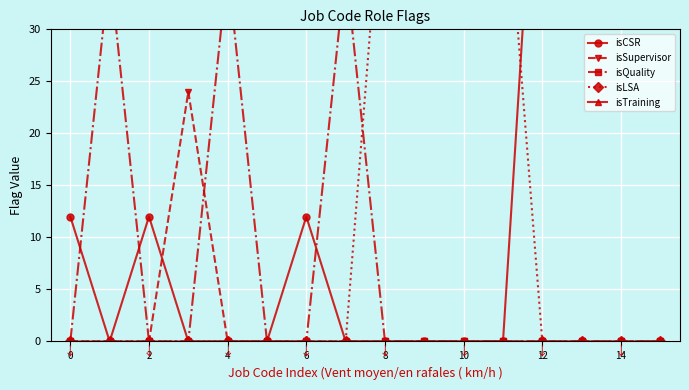

True or false: isCSR has a value of 20 at 4.

False